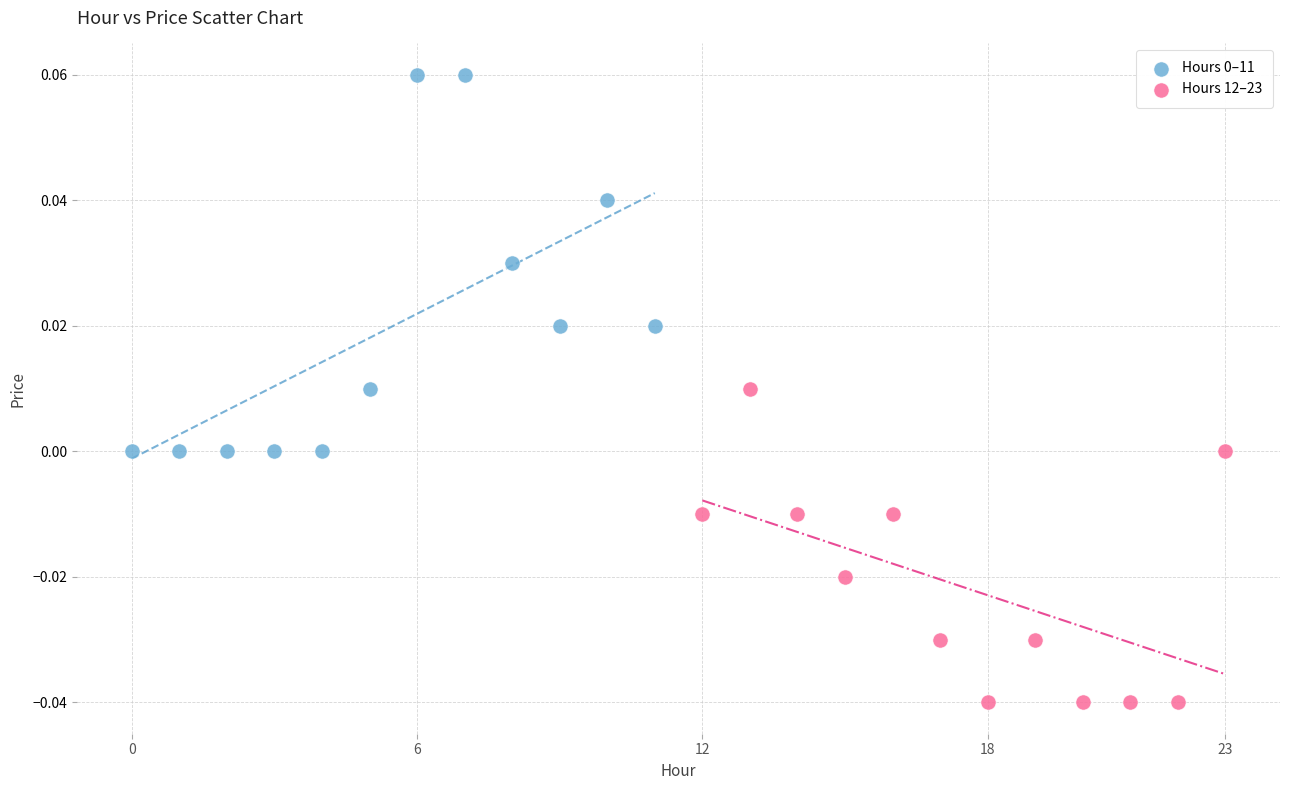

Which series contains the lowest Y value?

Hours 12–23